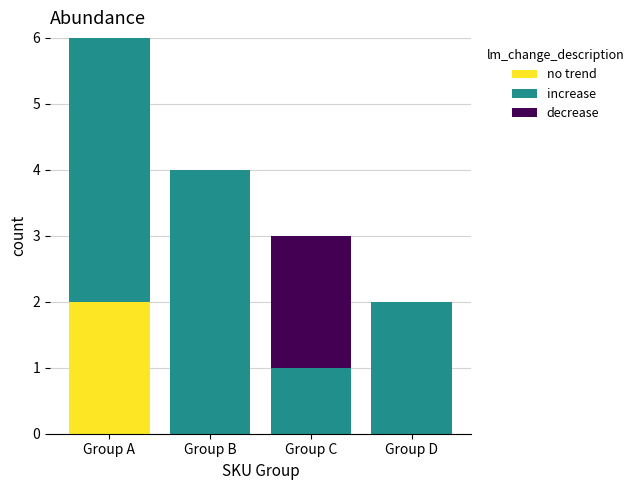

At which category is the sum across all series the highest?

Group A